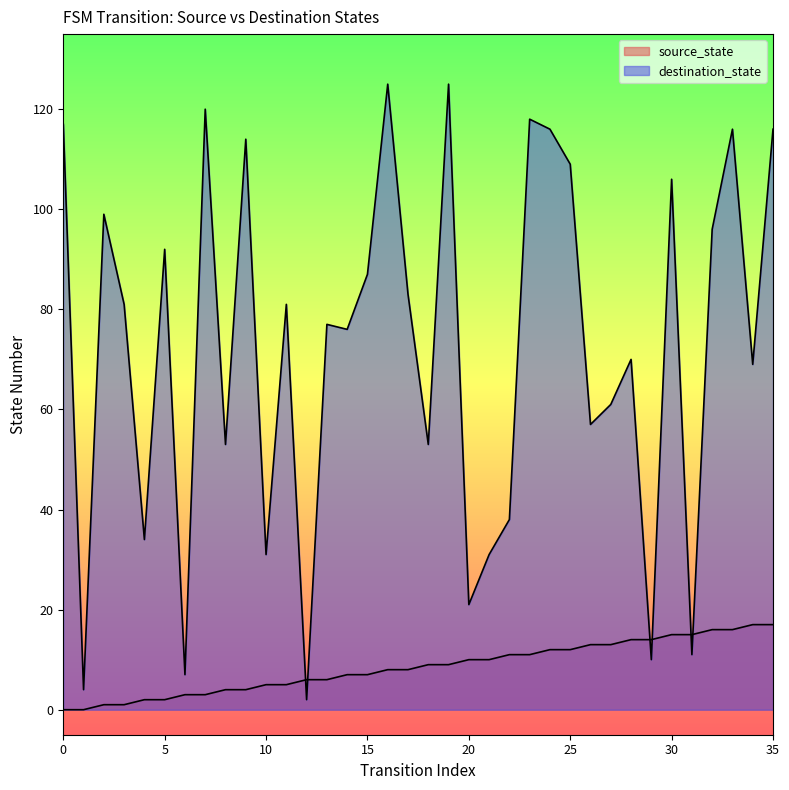

Which category has the highest value across all series?

16